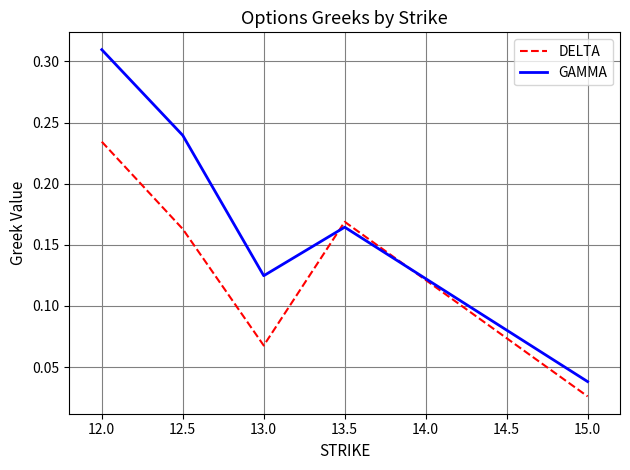

Which series has the widest spread of values?

GAMMA